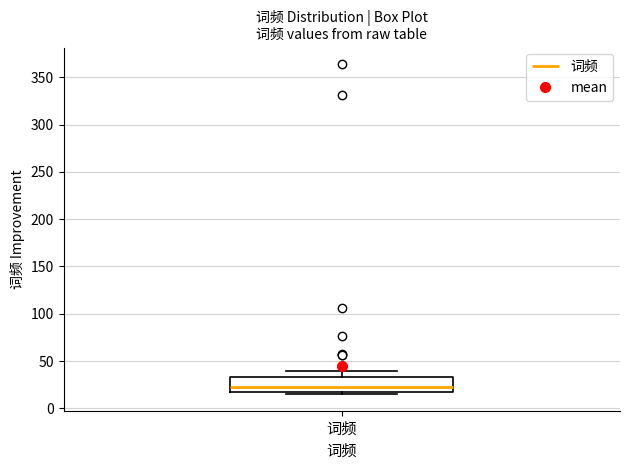

Transcribe this box plot: give where the median line is, the range the box spans, and where the two whiskers end, as read against the y-axis. The values are not printed on the chart, so give them approximately, as read against the axis.

median 25, box 20 to 35, whiskers 15 to 40